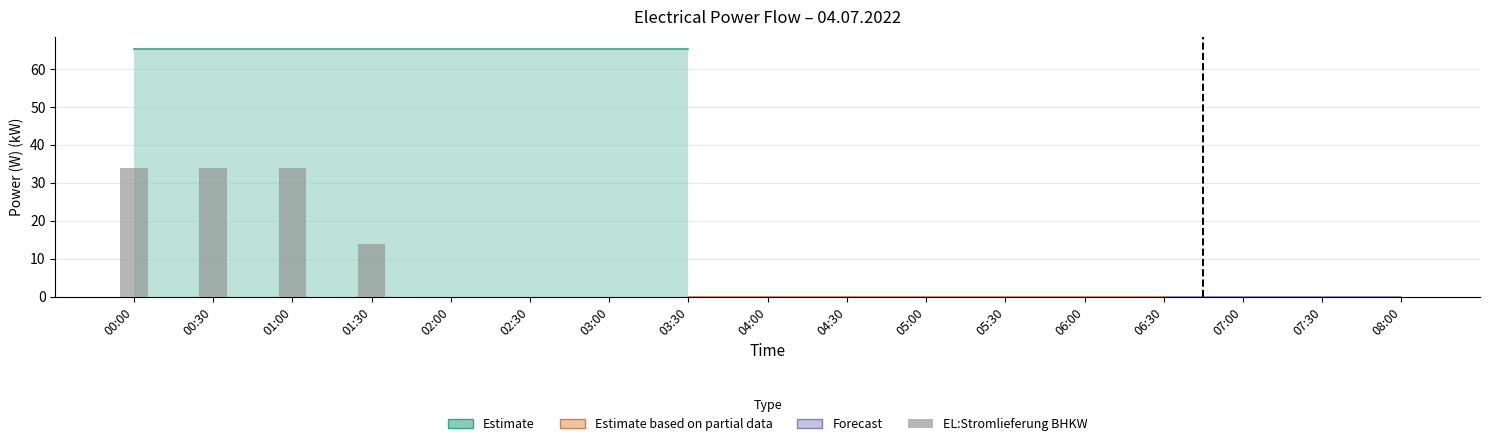

True or false: the data shows -16.6 at 05:00.

False